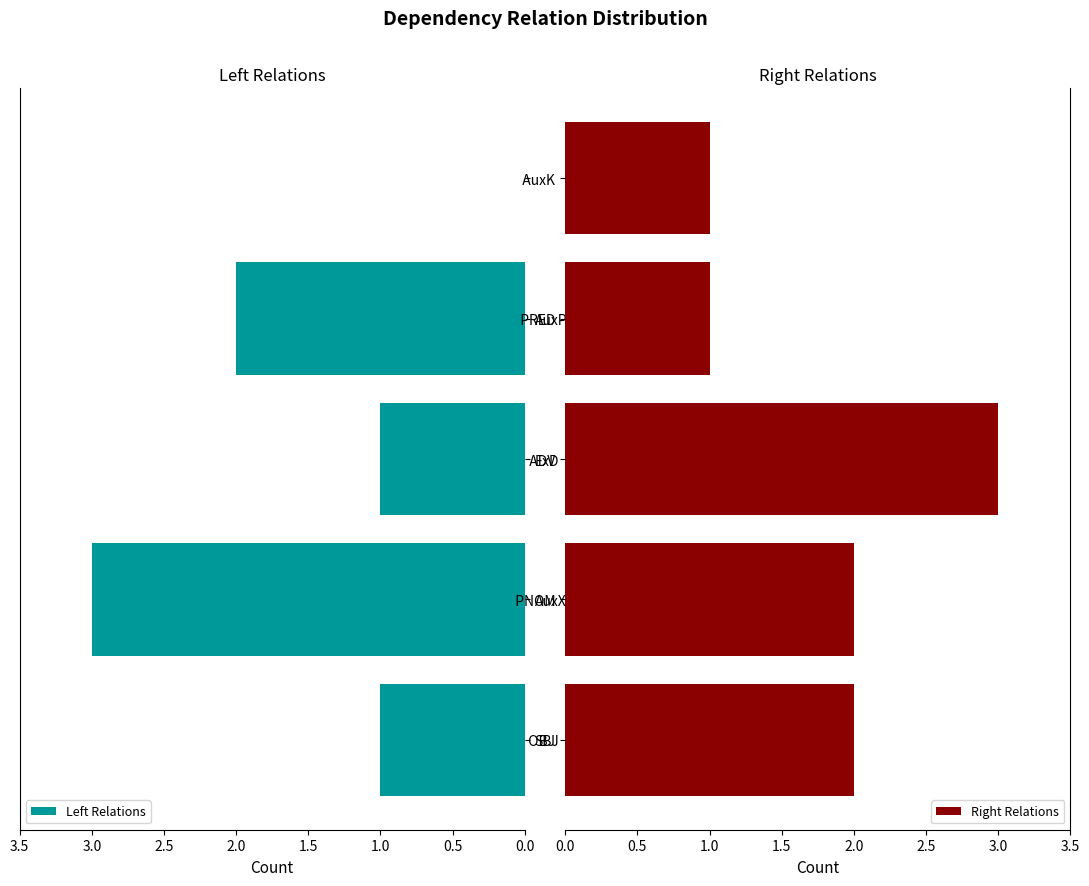

What is the maximum value for Right Relations?

3